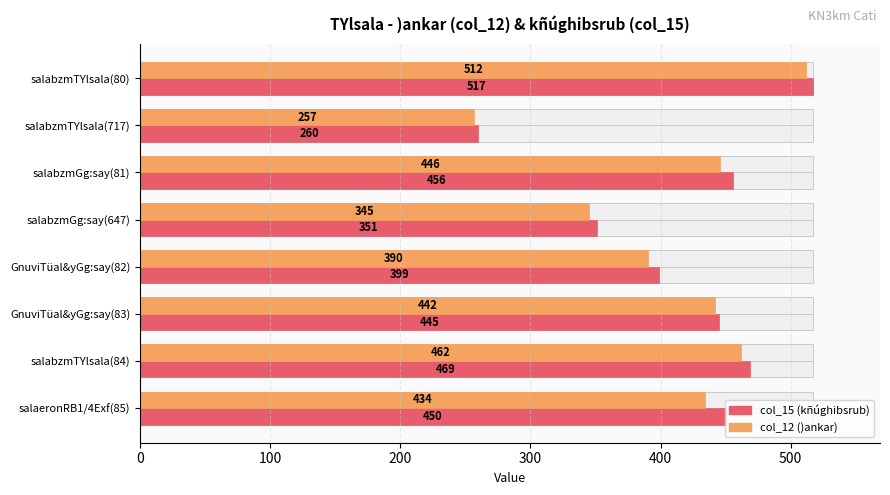

Which series has the largest total across all categories?

col_15 (kñúghibsrub)